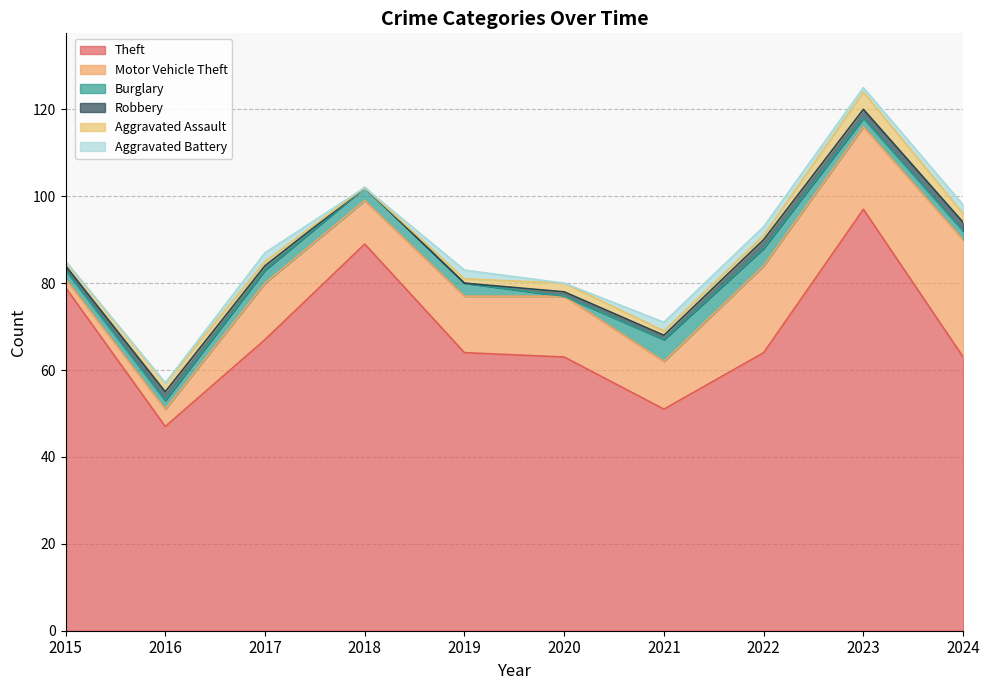

What is the total value across all series at 2016?

57